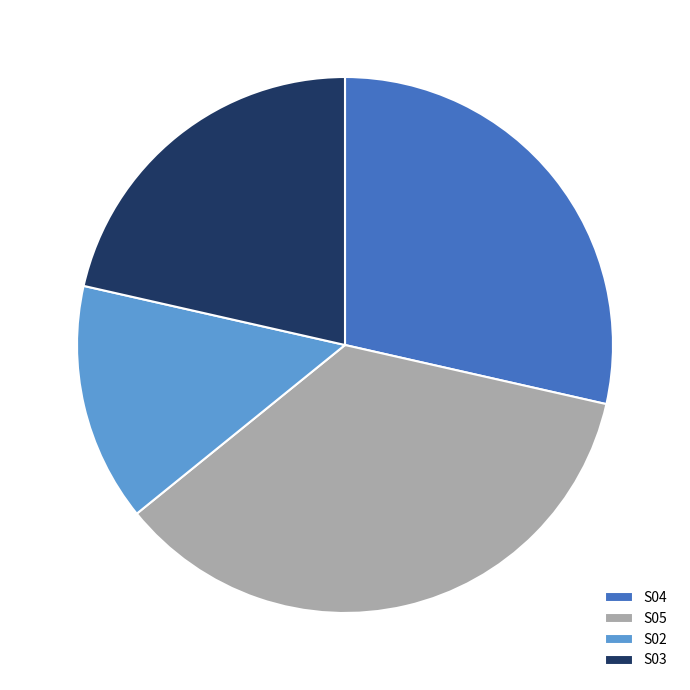

Rank the categories by value from lowest to highest.

S02, S03, S04, S05